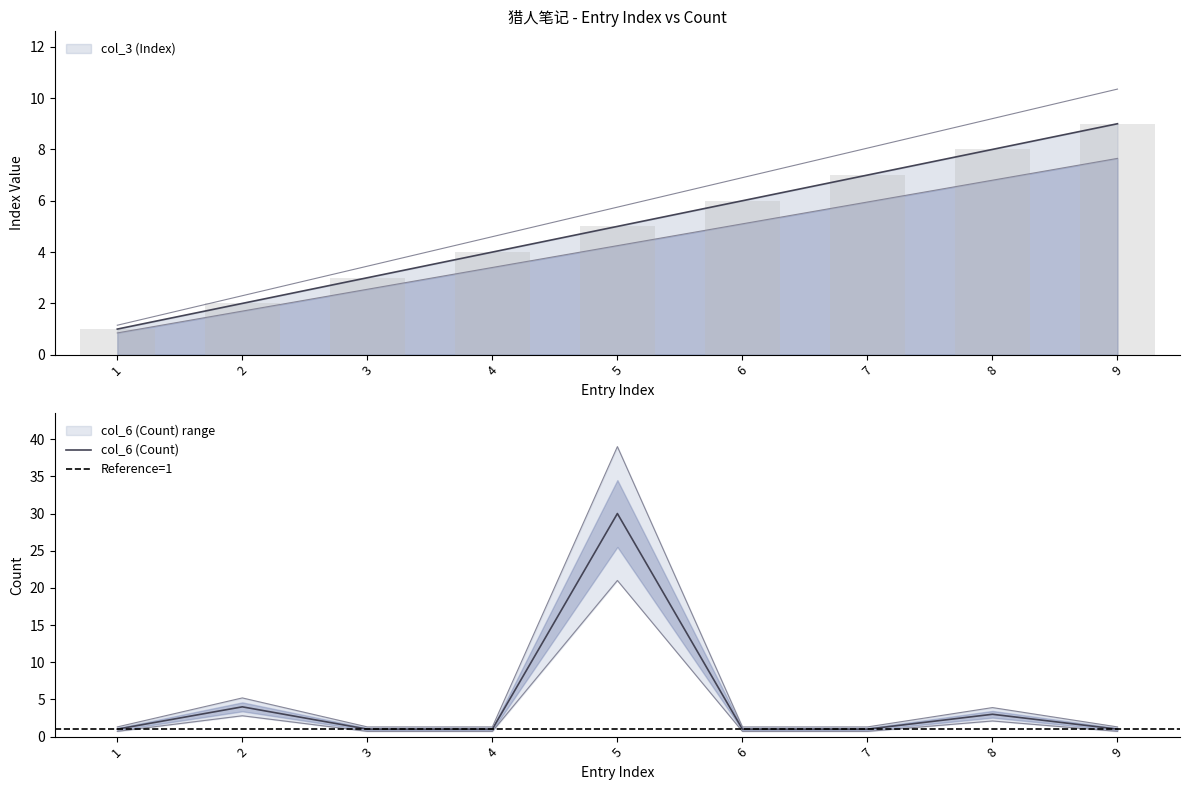

Read the col_6 (Count) value at 9.

1.0